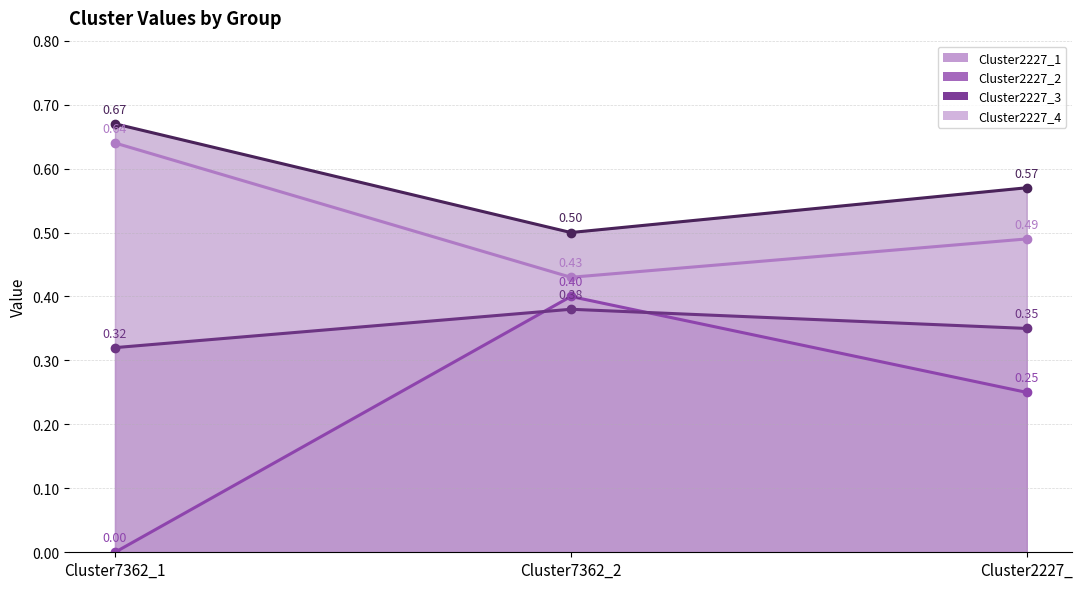

What is the average value of the Cluster2227_4 series?

0.5